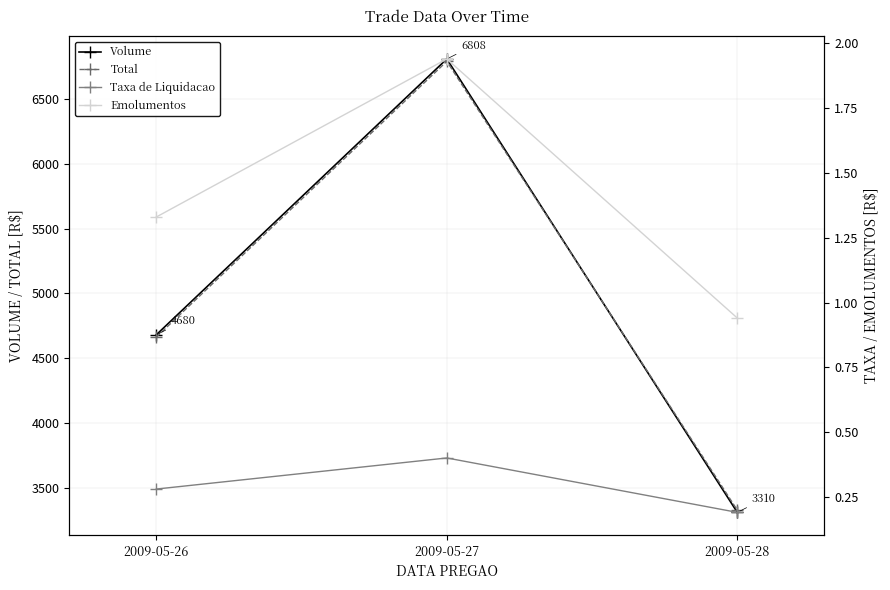

Where is Volume nearest to the value 5059?

2009-05-26